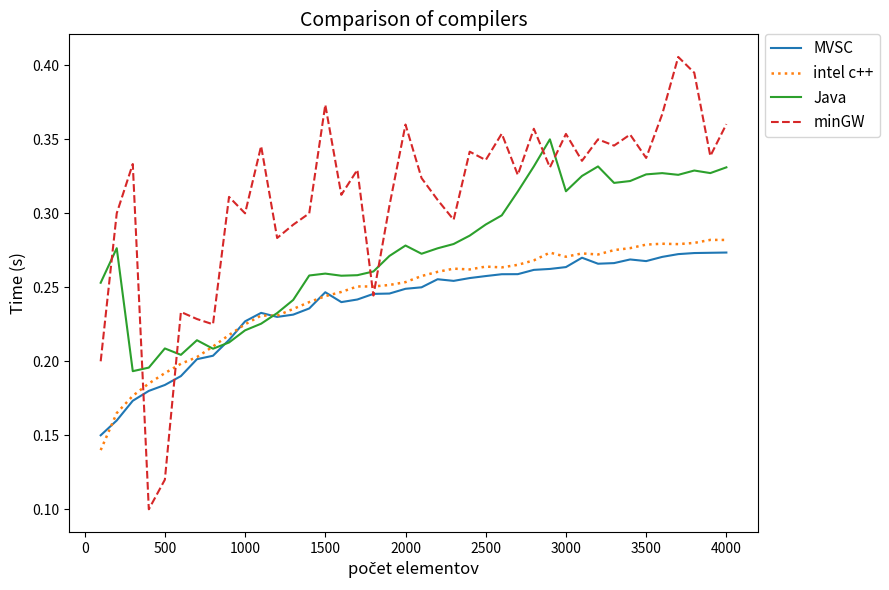

Which series has the widest spread of values?

minGW